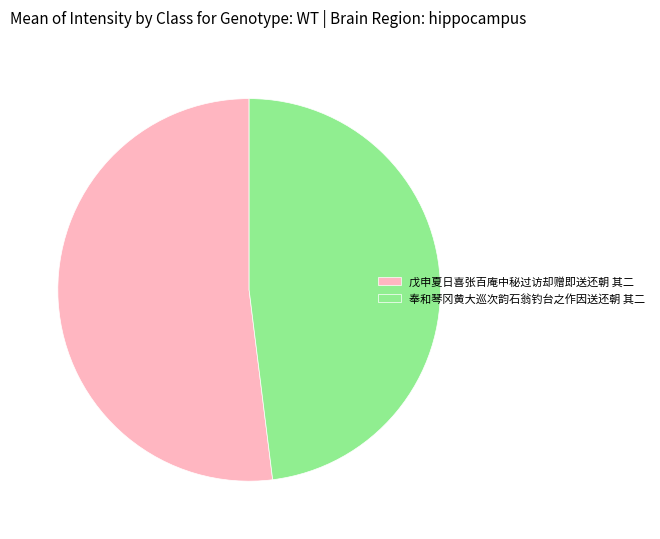

Approximately how many times larger is the value at 奉和琴冈黄大巡次韵石翁钓台之作因送还朝 其二 compared to 戊申夏日喜张百庵中秘过访却赠即送还朝 其二?

0.9